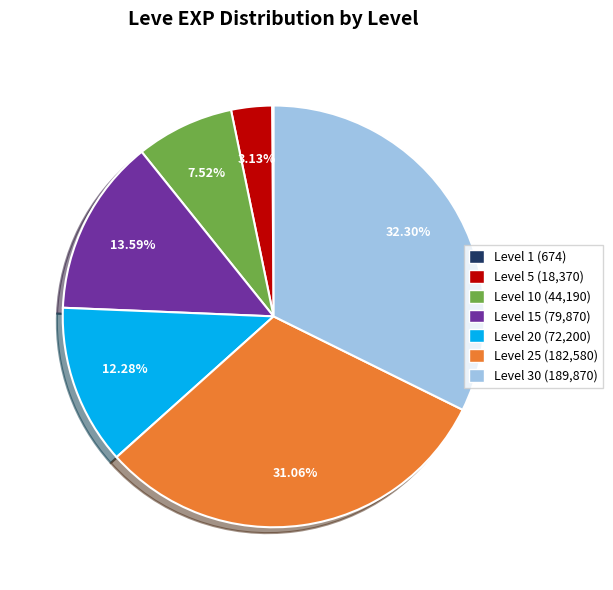

Does any single category account for the majority?

No